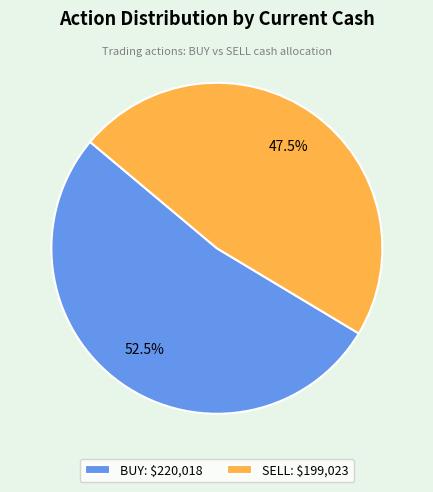

The SELL slice represents 63% of the pie. True or false?

False